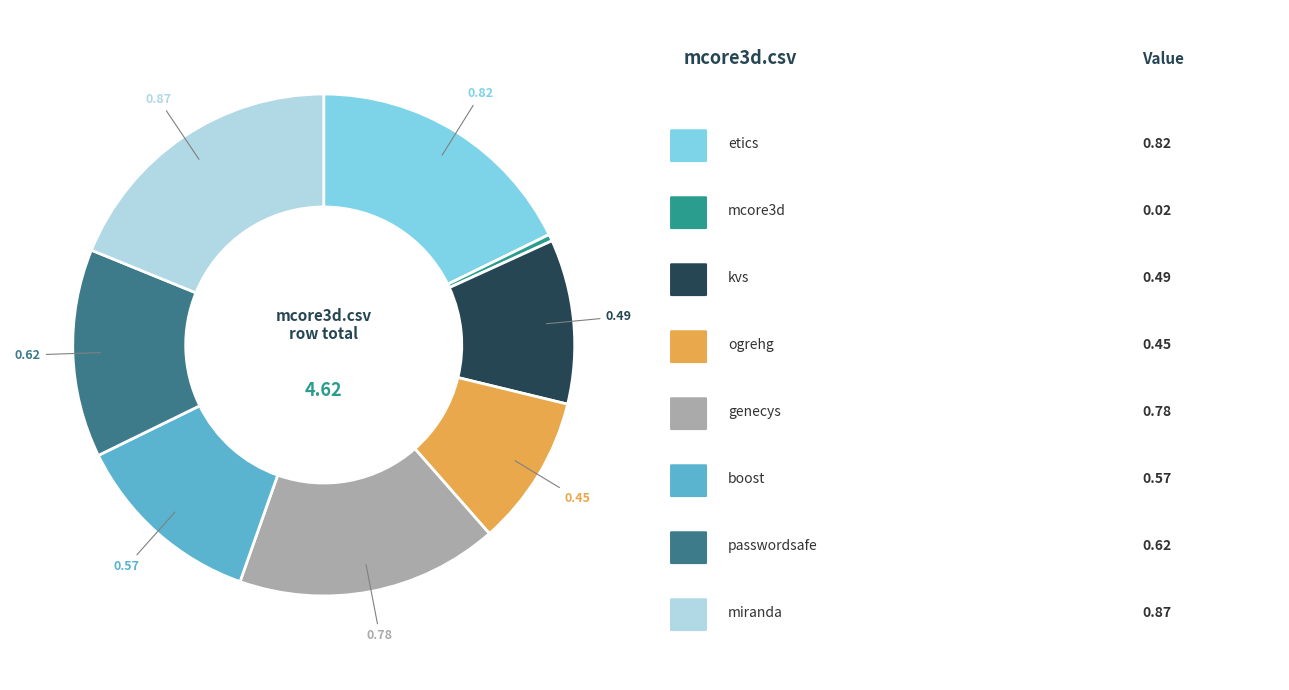

Is there any slice that represents more than half of the pie?

No